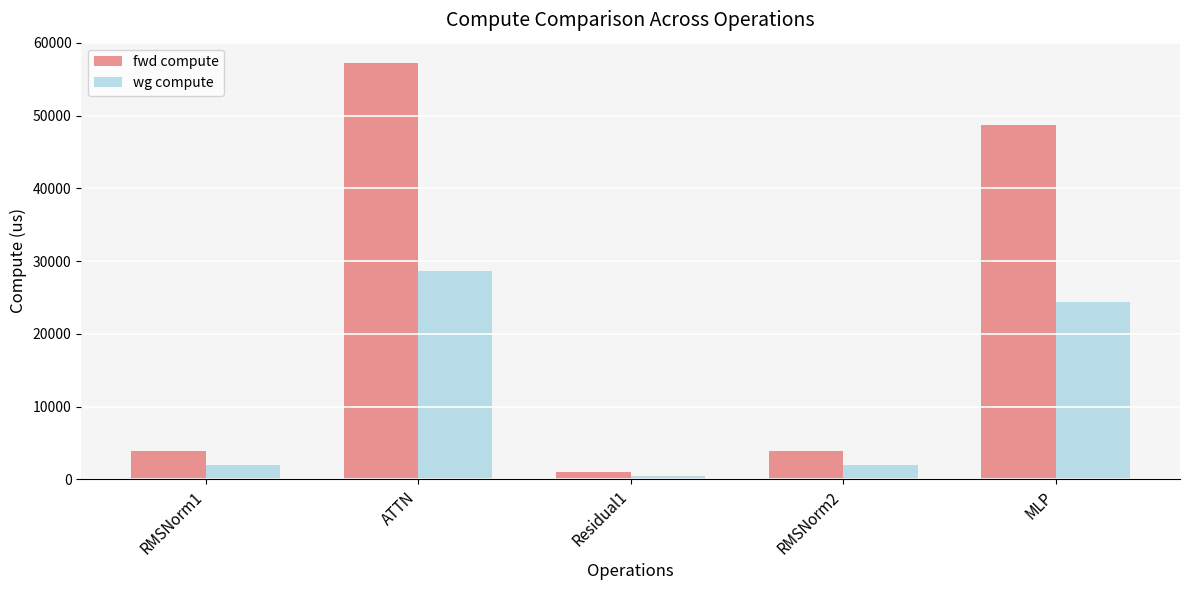

What is the total value across all series at RMSNorm2?

5898.2